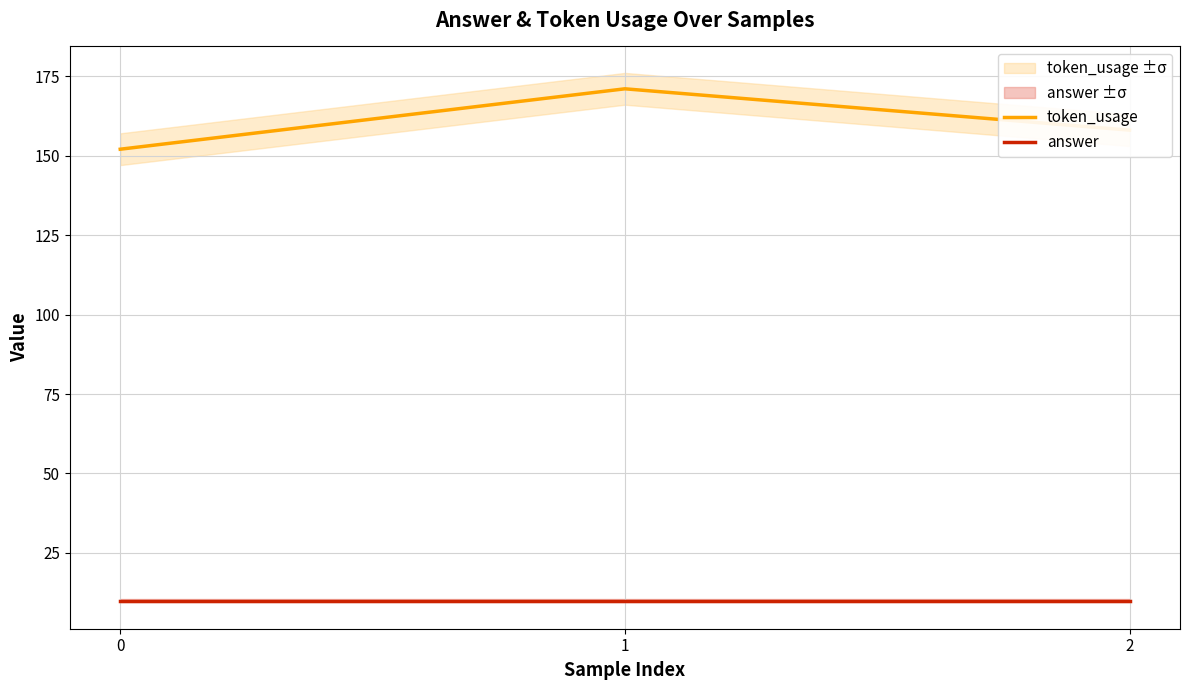

What is the difference between the highest and lowest values at 0?

142